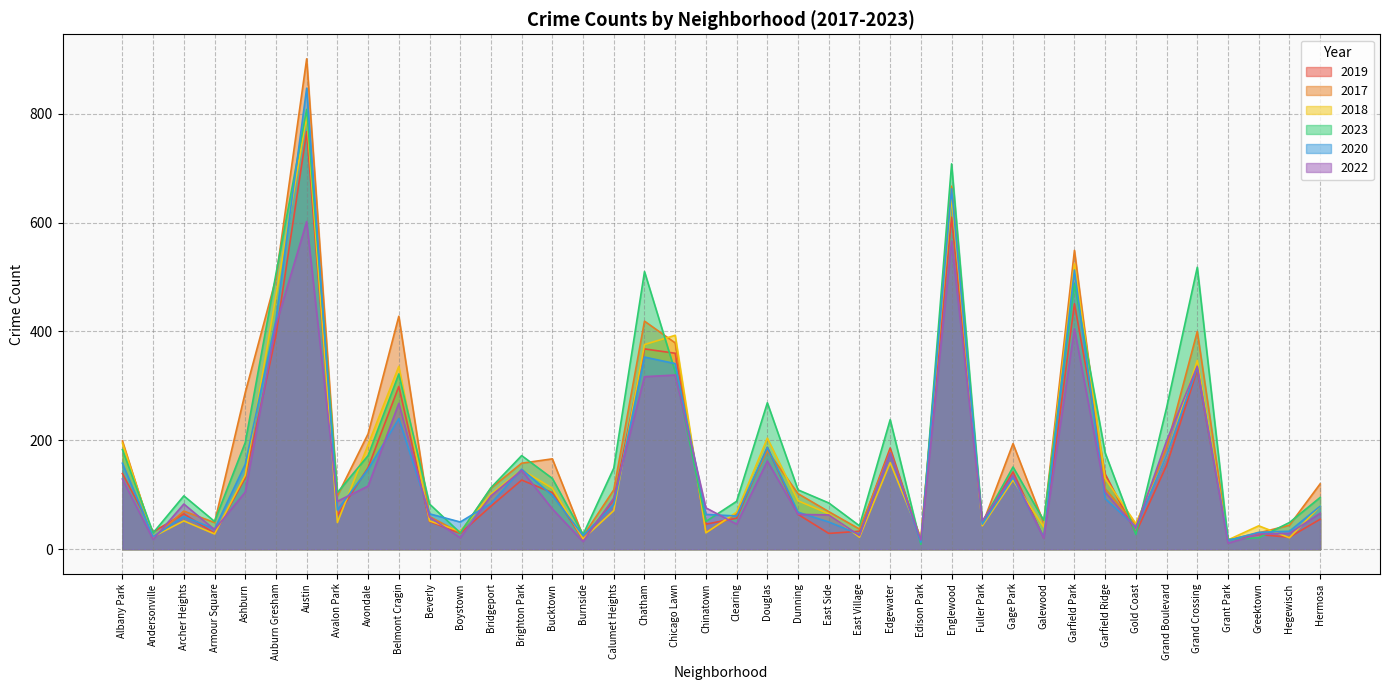

List the labels in order of 2018 value, largest first.

Austin, Englewood, Garfield Park, Auburn Gresham, Chicago Lawn, Chatham, Grand Crossing, Belmont Cragin, Douglas, Albany Park, Avondale, Grand Boulevard, Edgewater, Brighton Park, Ashburn, Garfield Ridge, Gage Park, Bucktown, Bridgeport, Dunning, Hermosa, Calumet Heights, Clearing, East Side, Archer Heights, Beverly, Avalon Park, Gold Coast, Fuller Park, Greektown, Galewood, Boystown, Chinatown, Armour Square, Andersonville, East Village, Edison Park, Hegewisch, Burnside, Grant Park